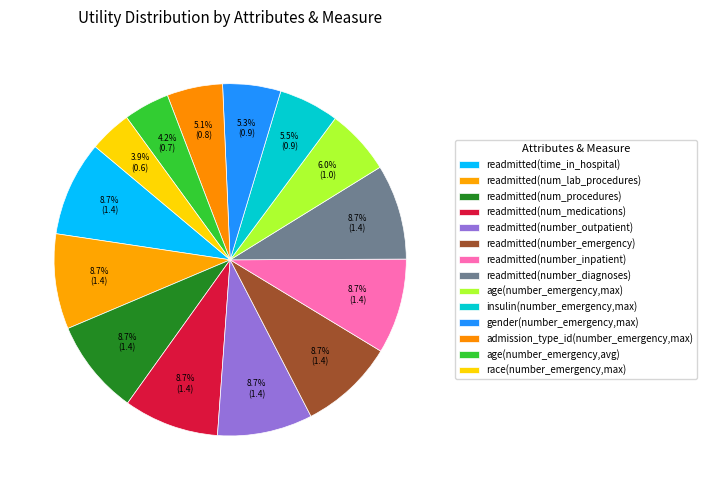

Count the number of slices in the pie.

14